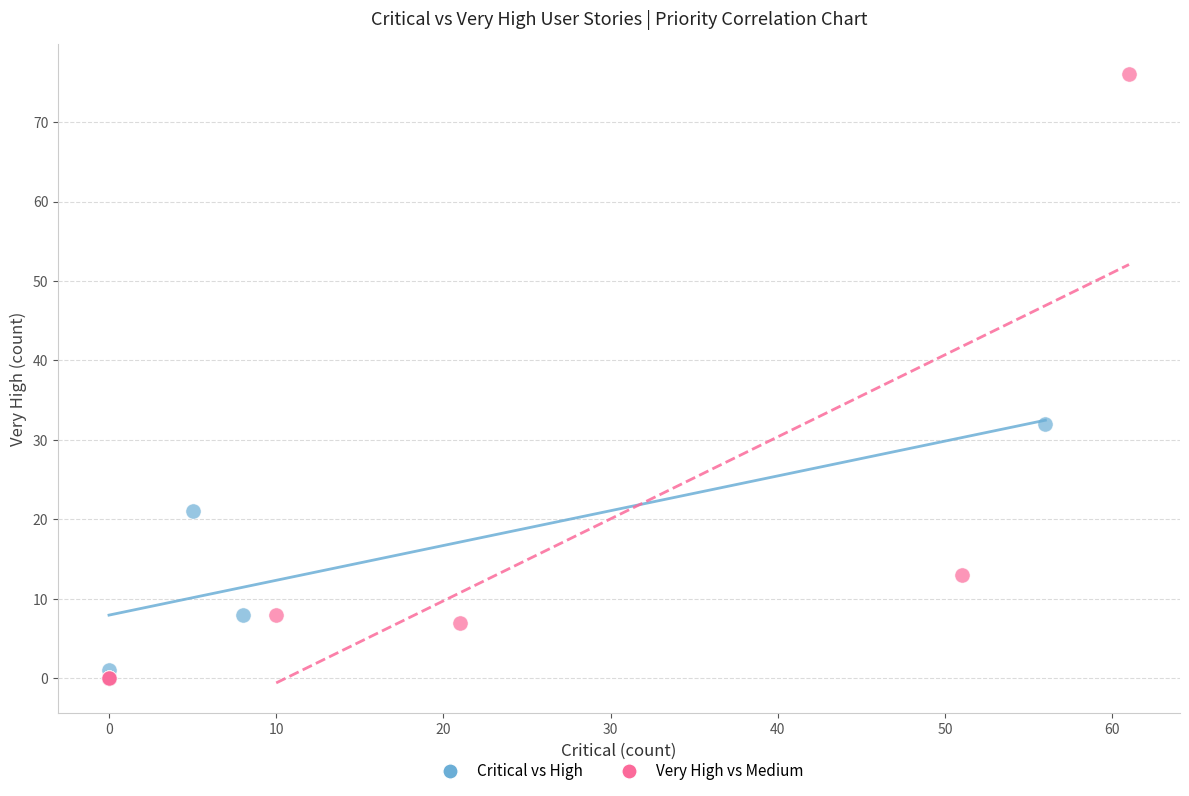

Which series has the largest Y range (max minus min)?

Very High vs Medium